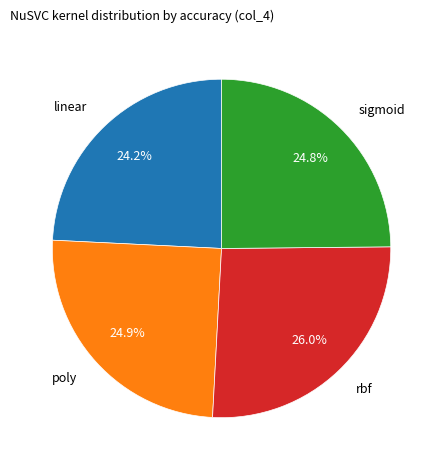

To the nearest percent, what percentage of the pie is poly?

25%